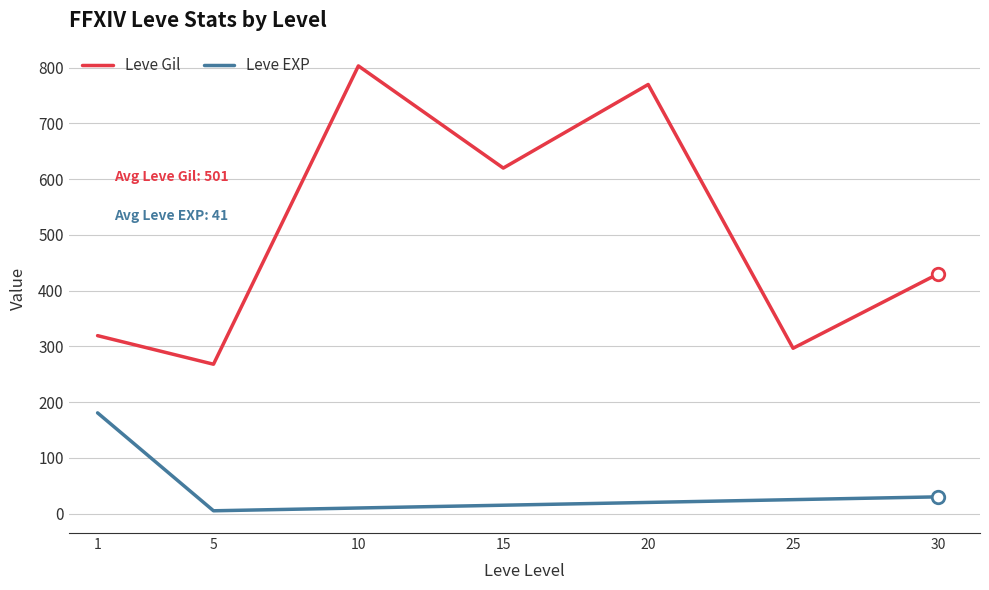

Between 15 and 30, which series saw the biggest shift?

Leve Gil